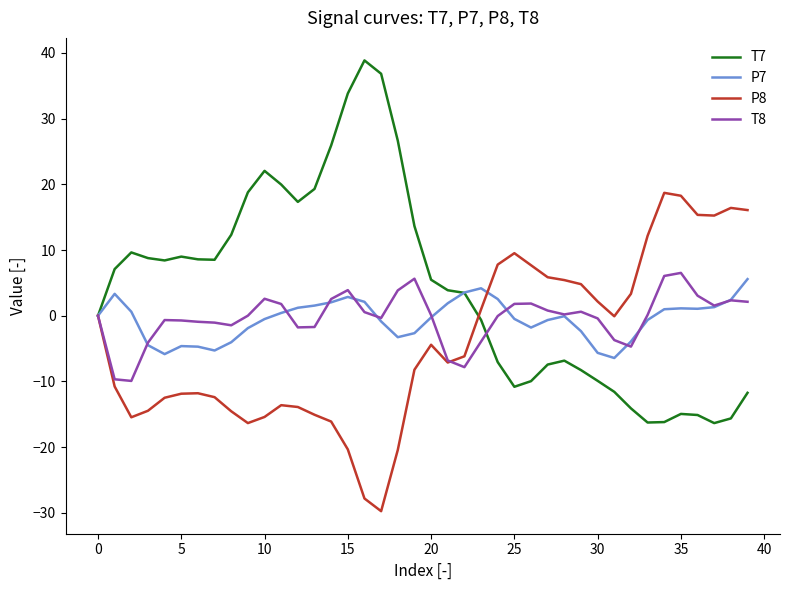

Which series has the largest range (max minus min)?

T7